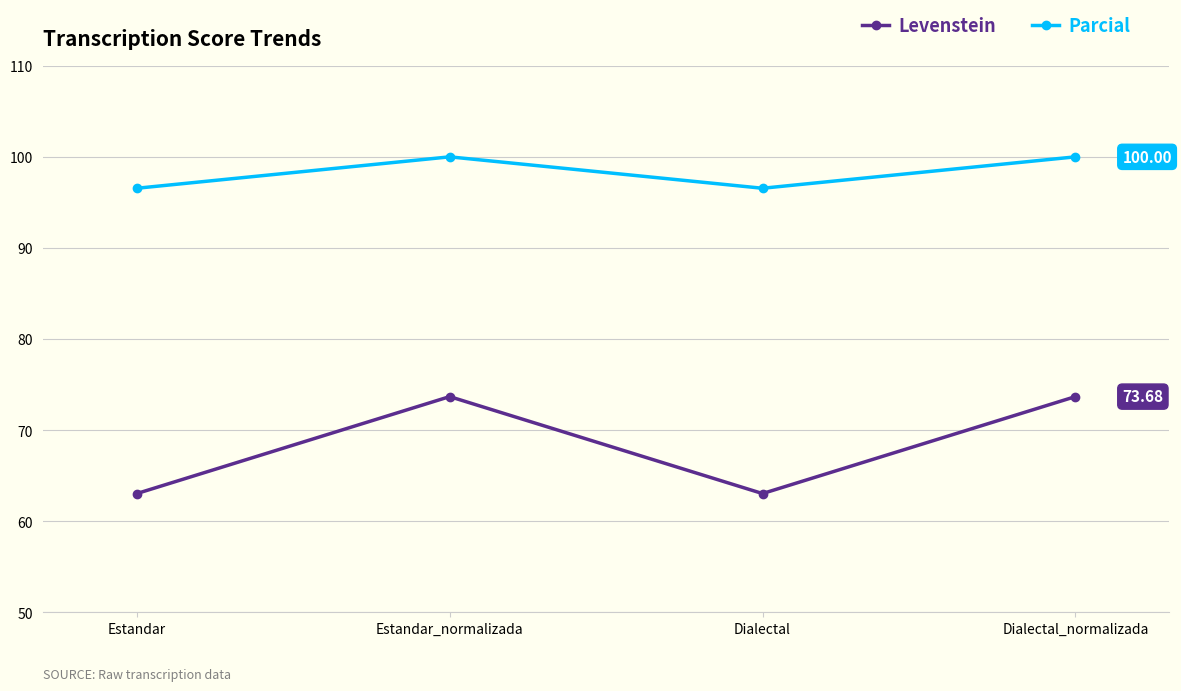

True or false: Parcial and Levenstein cross at least once.

False